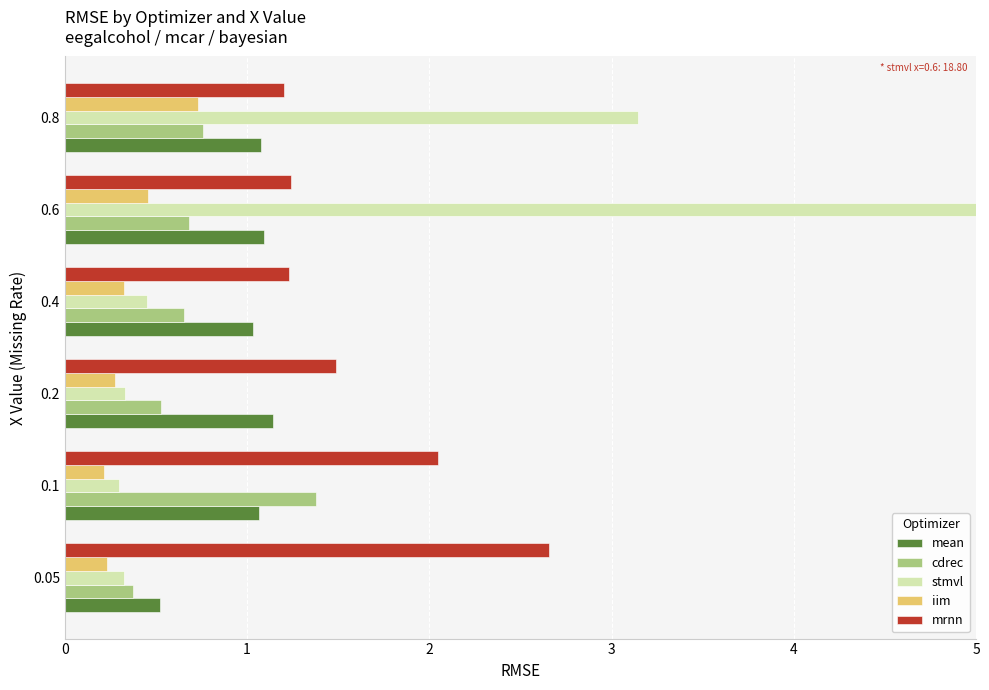

True or false: stmvl has a value of 0.1 at 0.05.

False